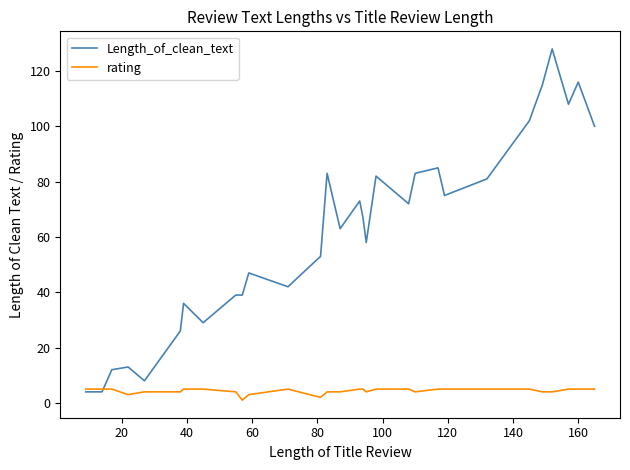

Which series has the largest total across all categories?

Length_of_clean_text